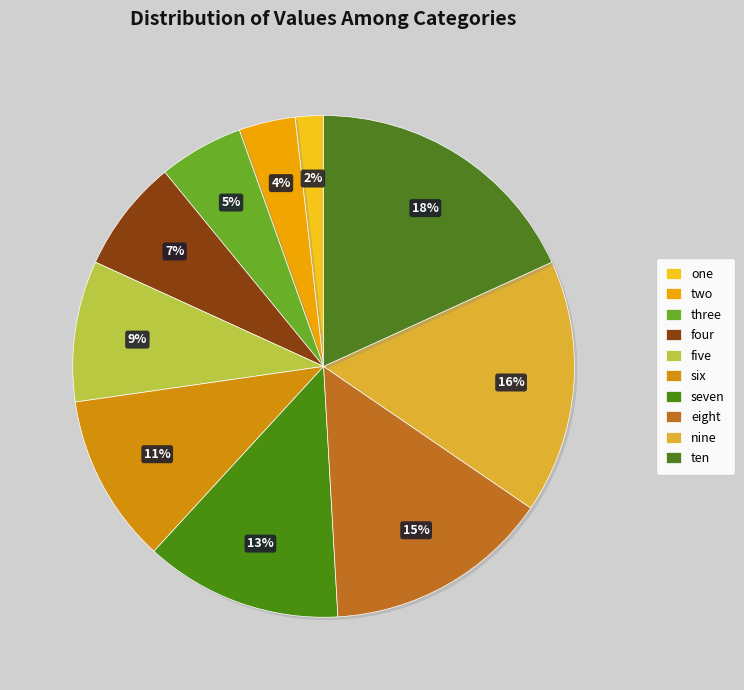

Does four account for over 50% of the chart?

No